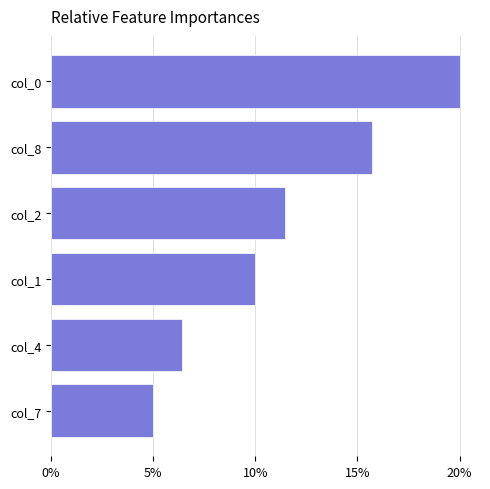

Which category has the highest value across all series?

col_0